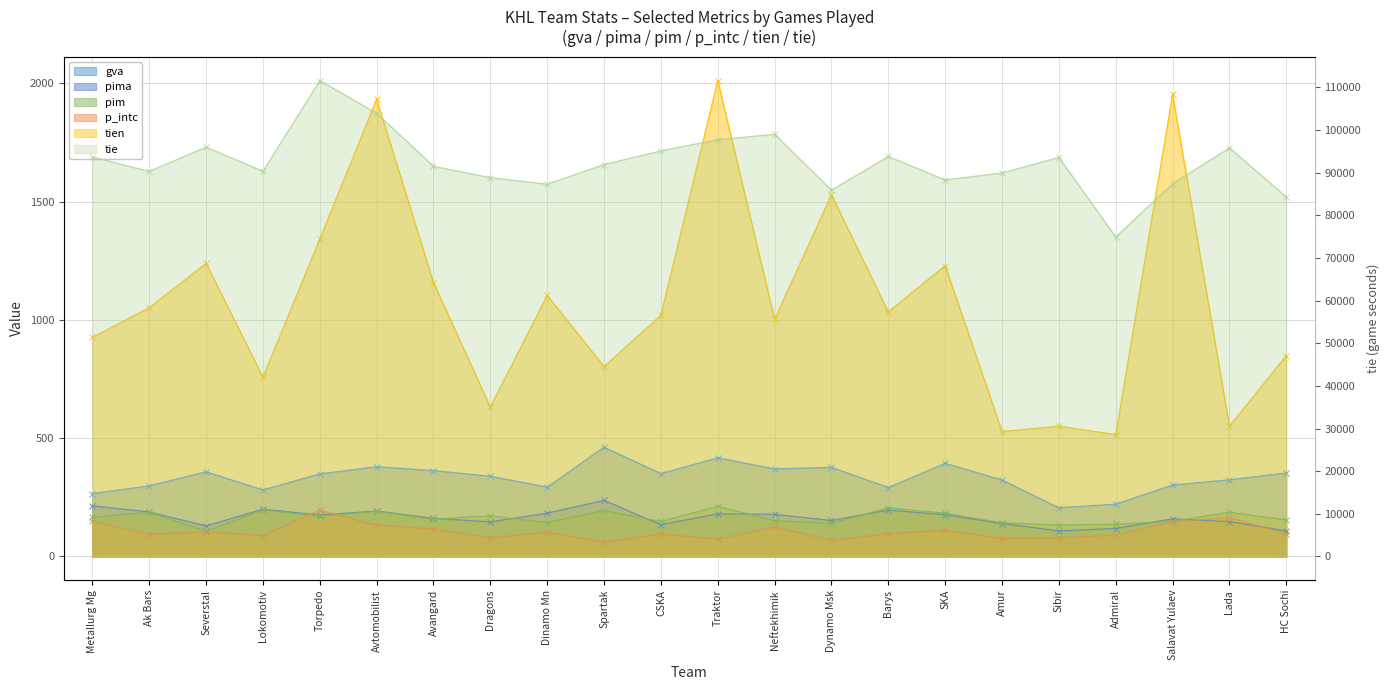

At which label does gva first exceed 349?

Severstal